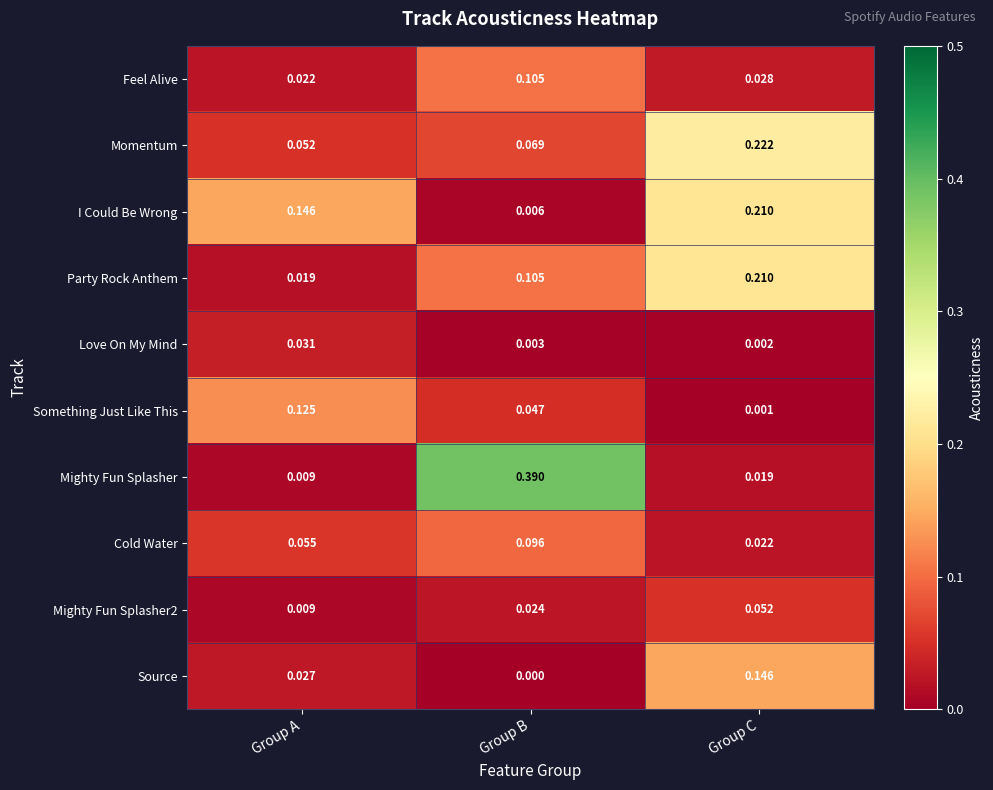

At which label does Something Just Like This reach its minimum?

Group C